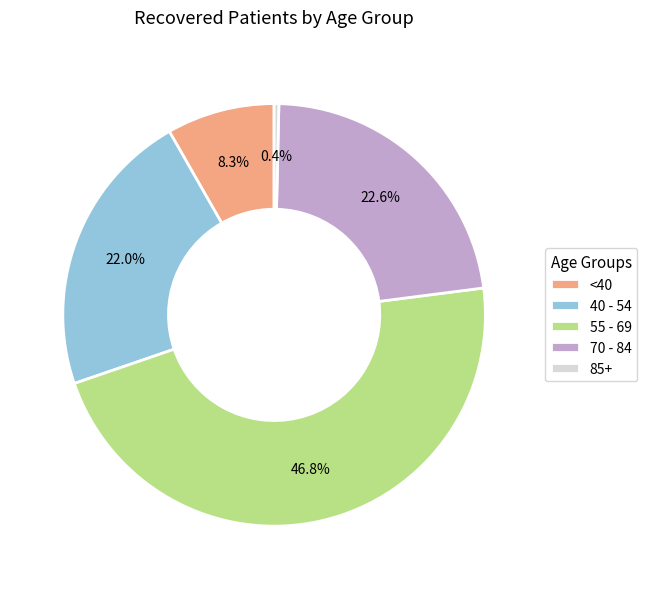

Rank the categories by value from lowest to highest.

85+, <40, 40 - 54, 70 - 84, 55 - 69